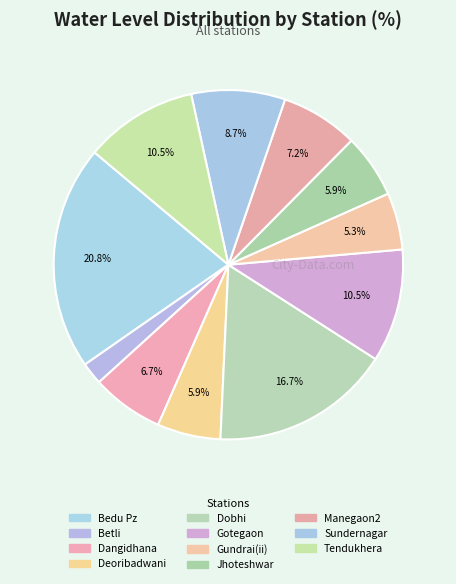

To the nearest percent, what is the difference between the Gotegaon and Gundrai(ii) slice percentages?

5%